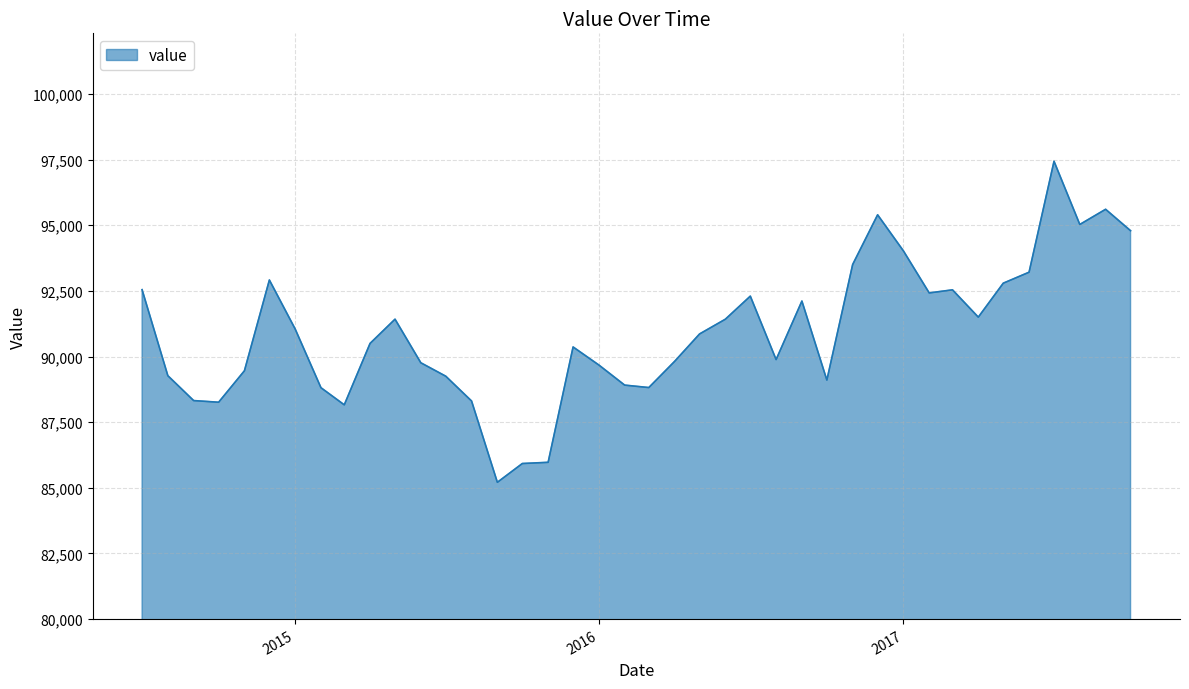

What is the difference between the maximum and minimum values?

12226